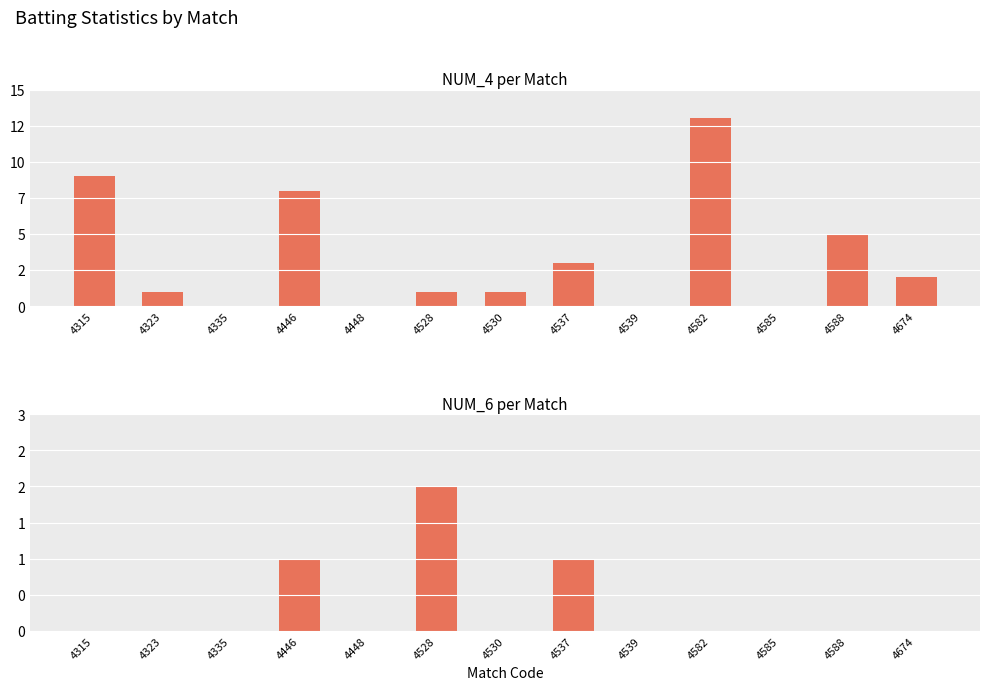

What is the value of the NUM_4 bar at the 2nd from the left?

1